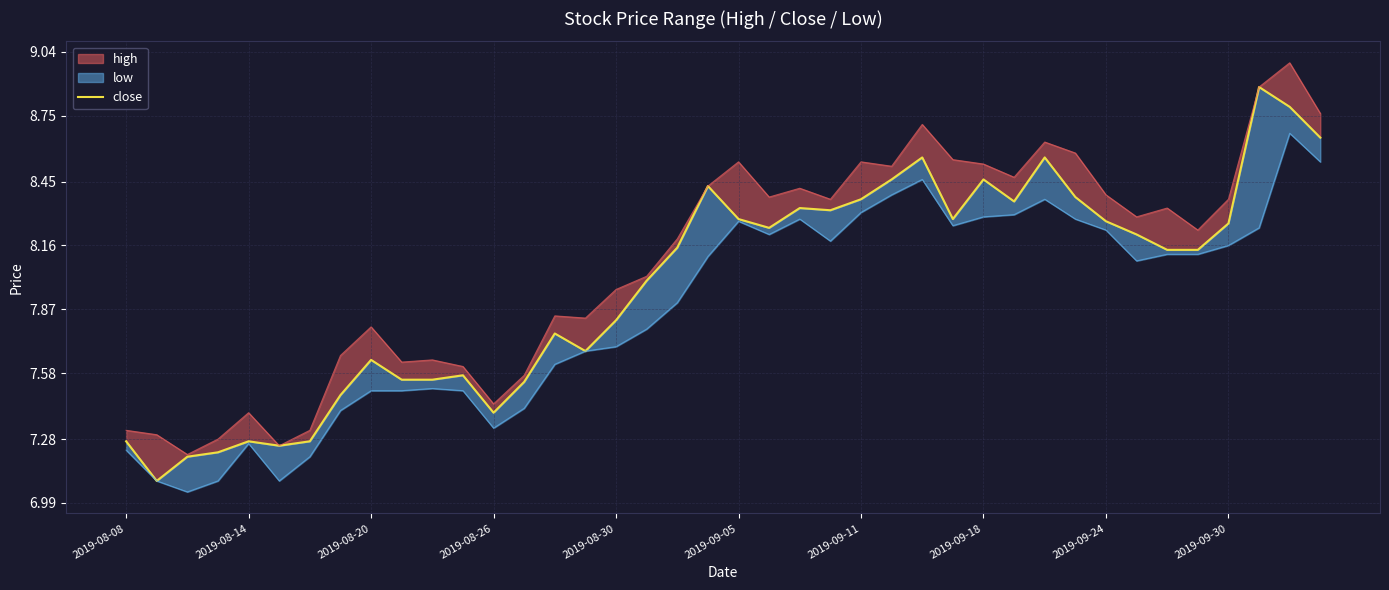

Does the chart display data point markers on the line(s)?

No